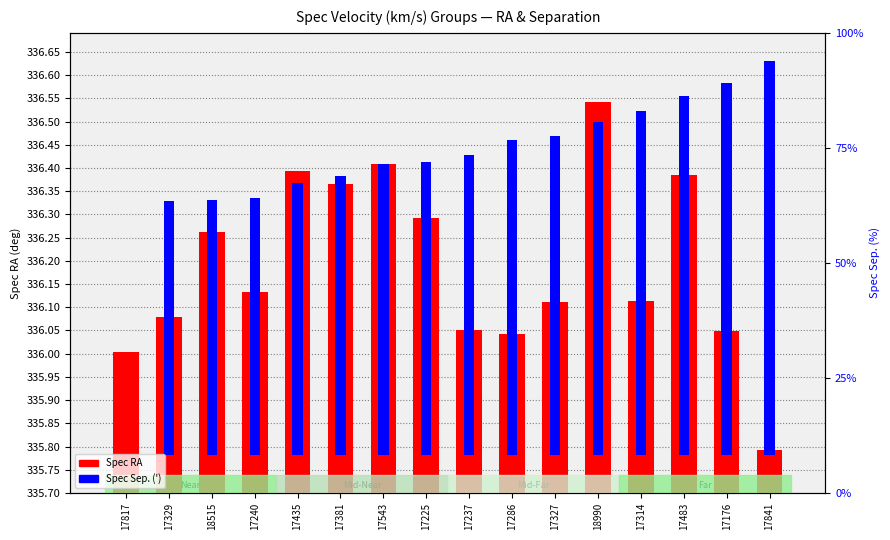

What is the label of the 15th bar from the right?

17329